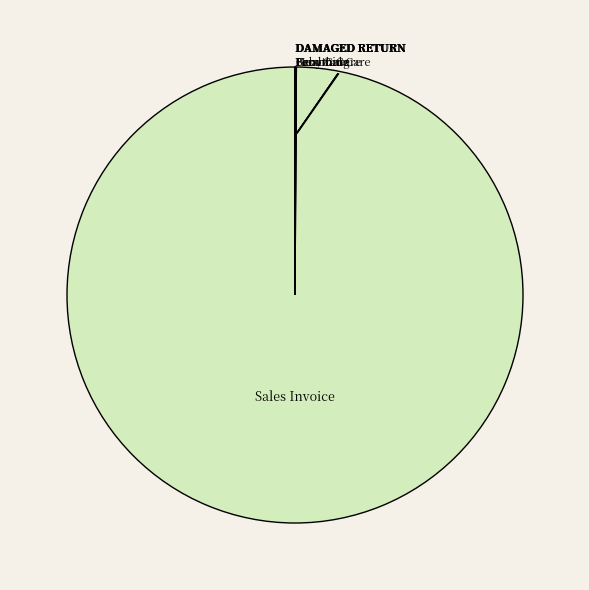

Does Sales Invoice represent more than half of the total?

Yes